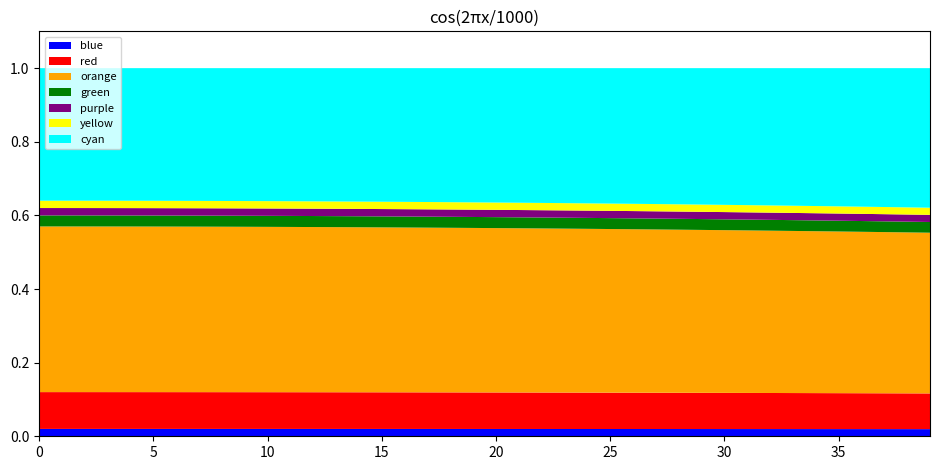

Reading left to right, extract all data points from this chart.

0=1.0	1=1.0	2=1.0	3=1.0	4=1.0	5=1.0	6=1.0	7=1.0	8=1.0	9=1.0	10=1.0	11=1.0	12=1.0	13=1.0	14=1.0	15=1.0	16=1.0	17=1.0	18=1.0	19=1.0	20=1.0	21=1.0	22=1.0	23=1.0	24=1.0	25=1.0	26=1.0	27=1.0	28=1.0	29=1.0	30=1.0	31=1.0	32=1.0	33=1.0	34=1.0	35=1.0	36=1.0	37=1.0	38=1.0	39=1.0